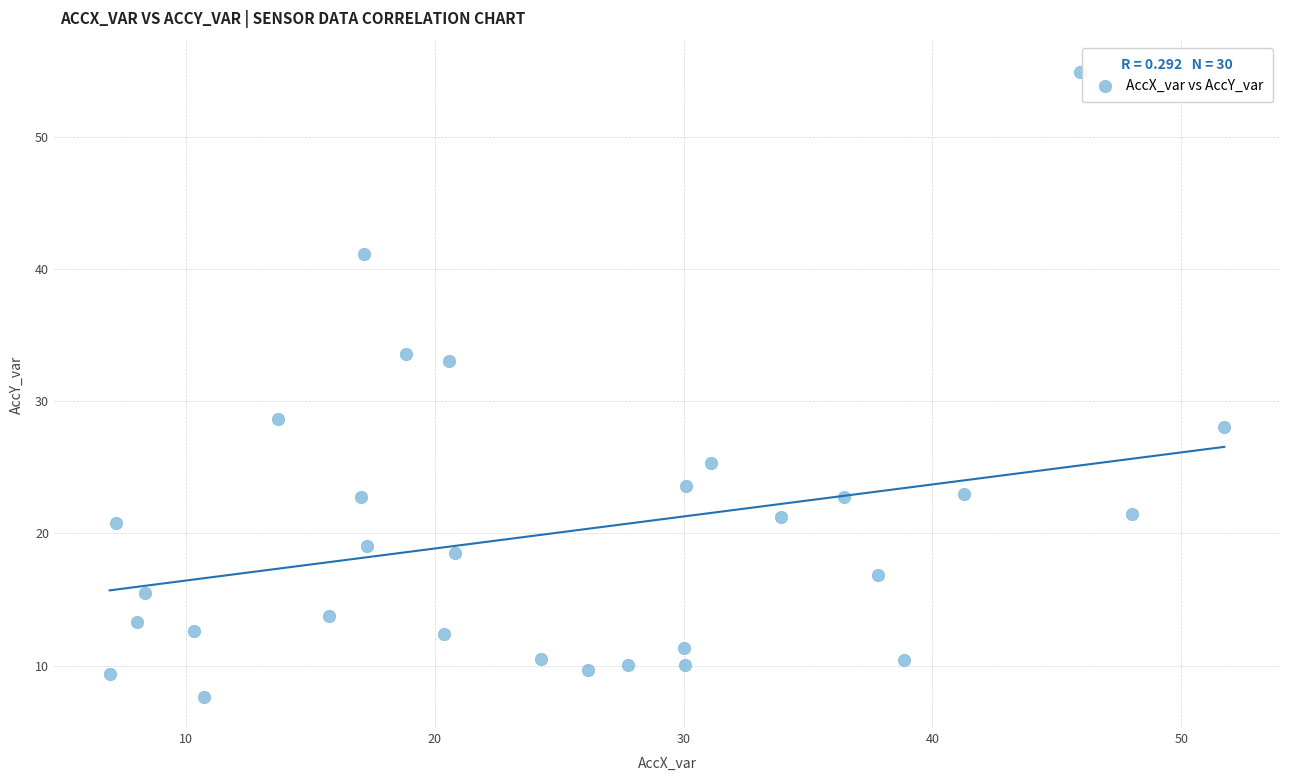

What is the range of X values (max minus min)?

44.8